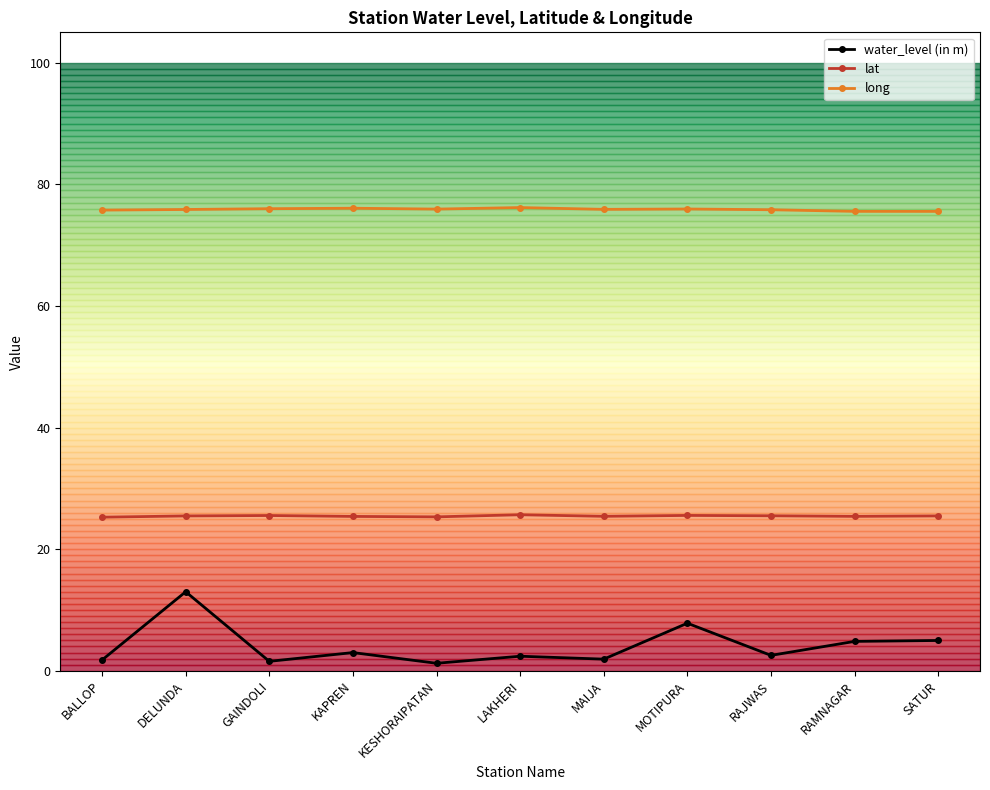

The lat series shows 40.5 at DELUNDA. True or false?

False